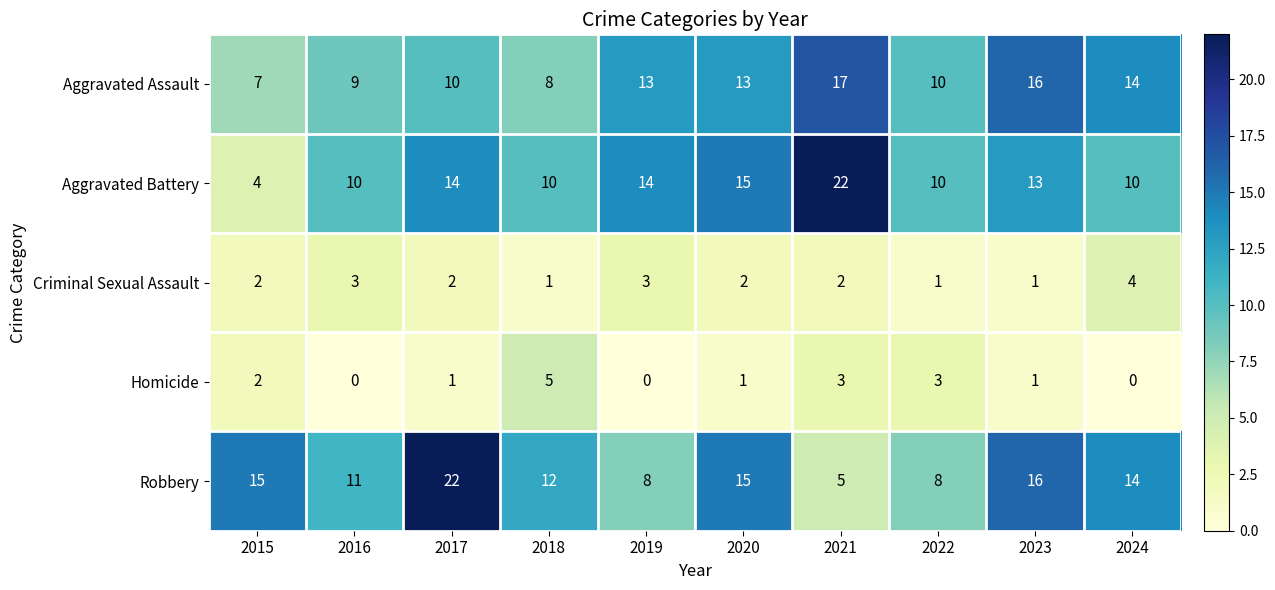

What is the difference between the maximum and second lowest values in the Aggravated Assault series?

9